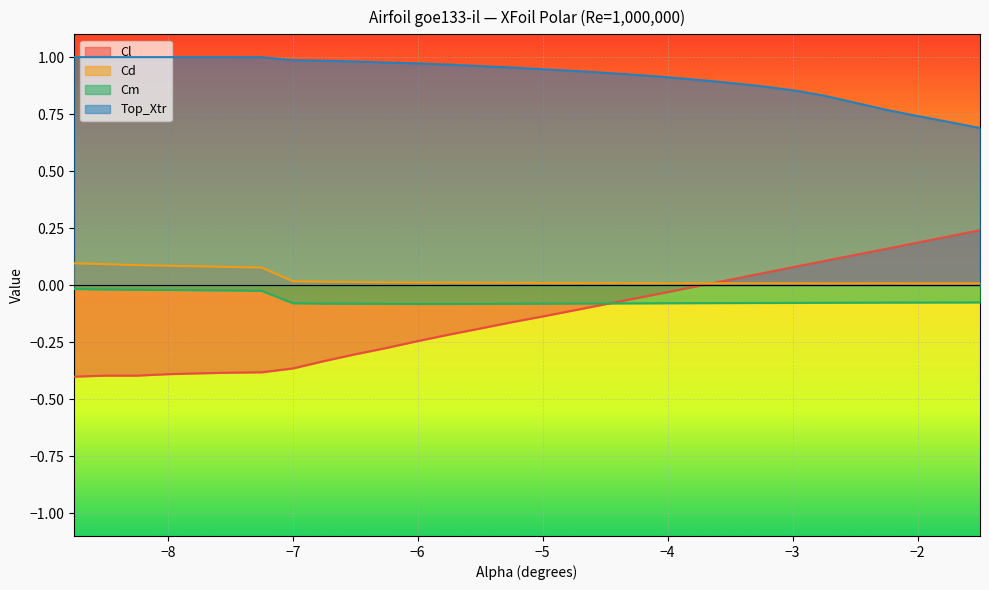

At which label does Cm reach its peak?

-8.75